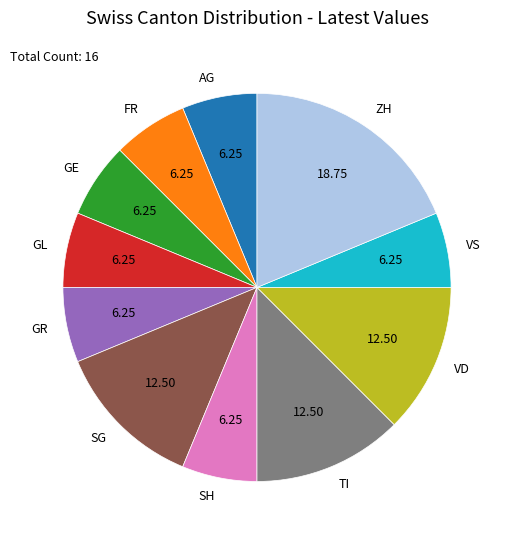

Which slice is the largest?

ZH